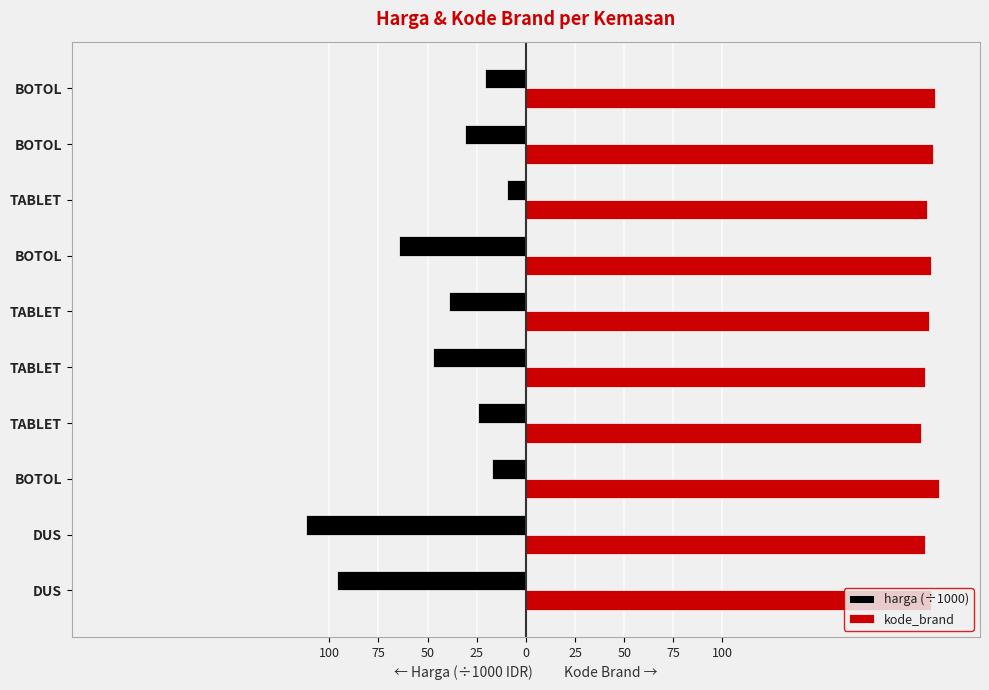

What are all the series names shown in the legend?

harga (÷1000), kode_brand